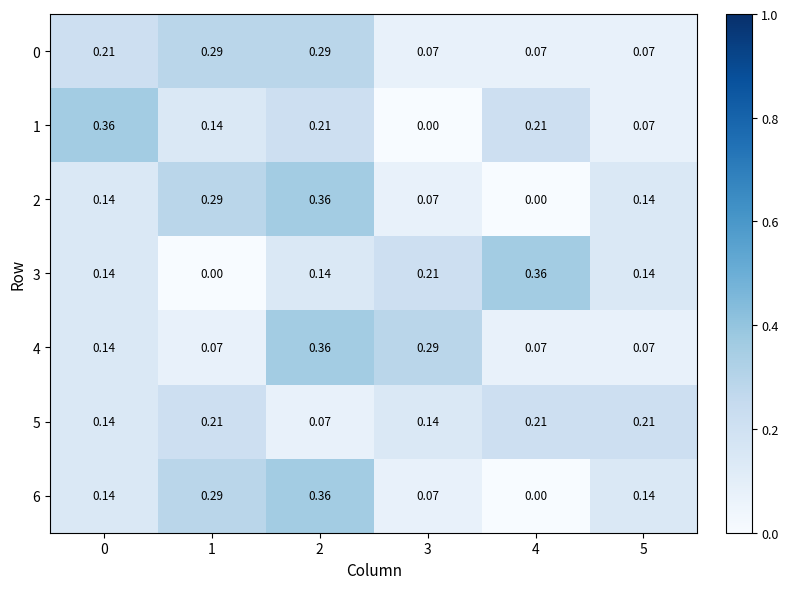

Is the value of 4 at 2 greater than the value of 2 at 0?

Yes